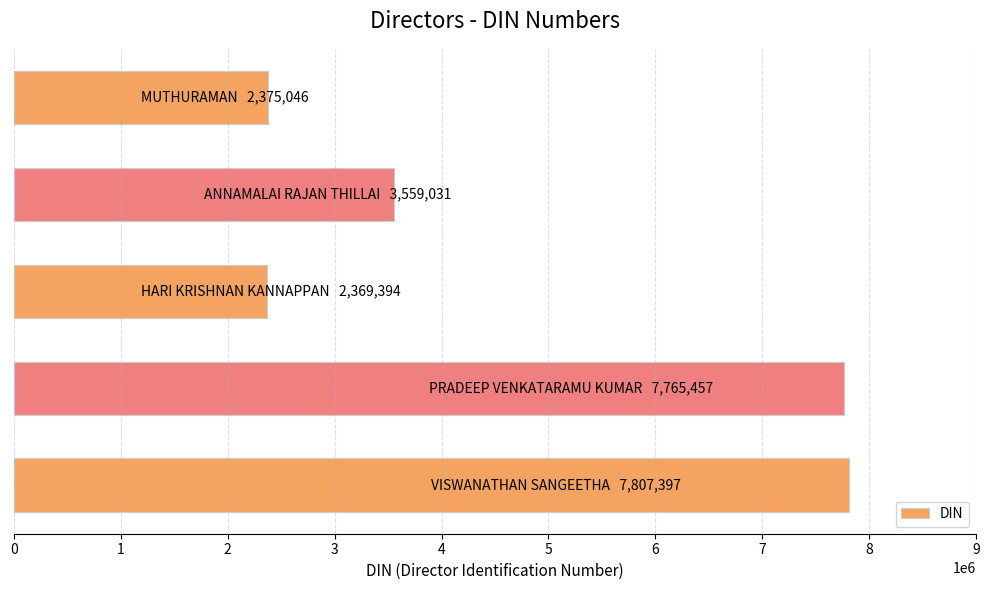

What is the sum of all values?

23876325